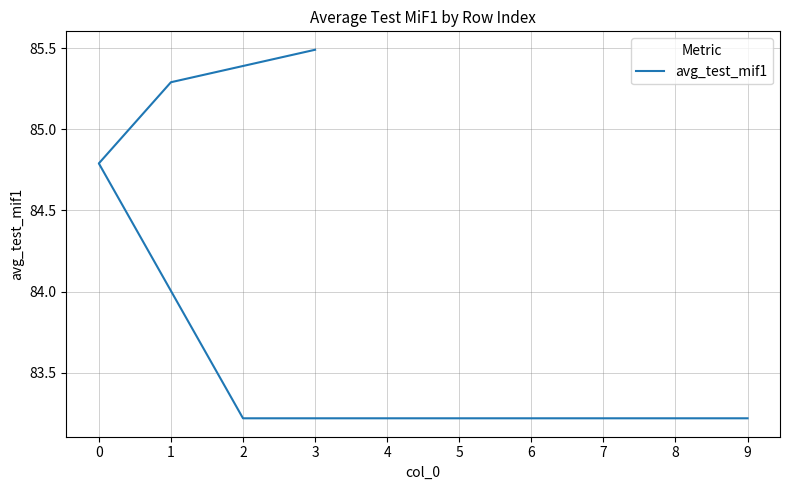

What position from the right is 6?

4